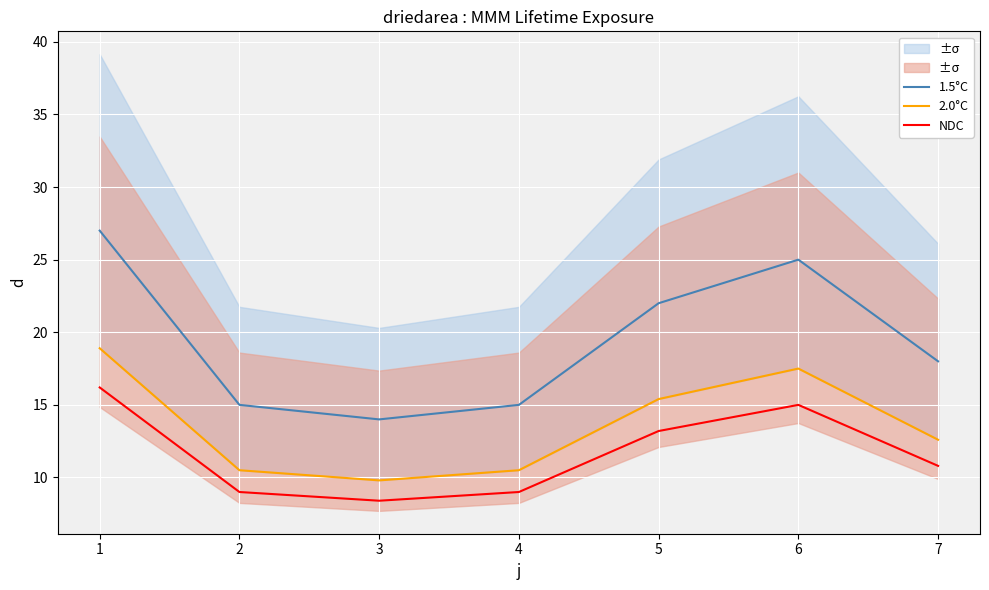

True or false: 1.5°C and NDC cross at least once.

False